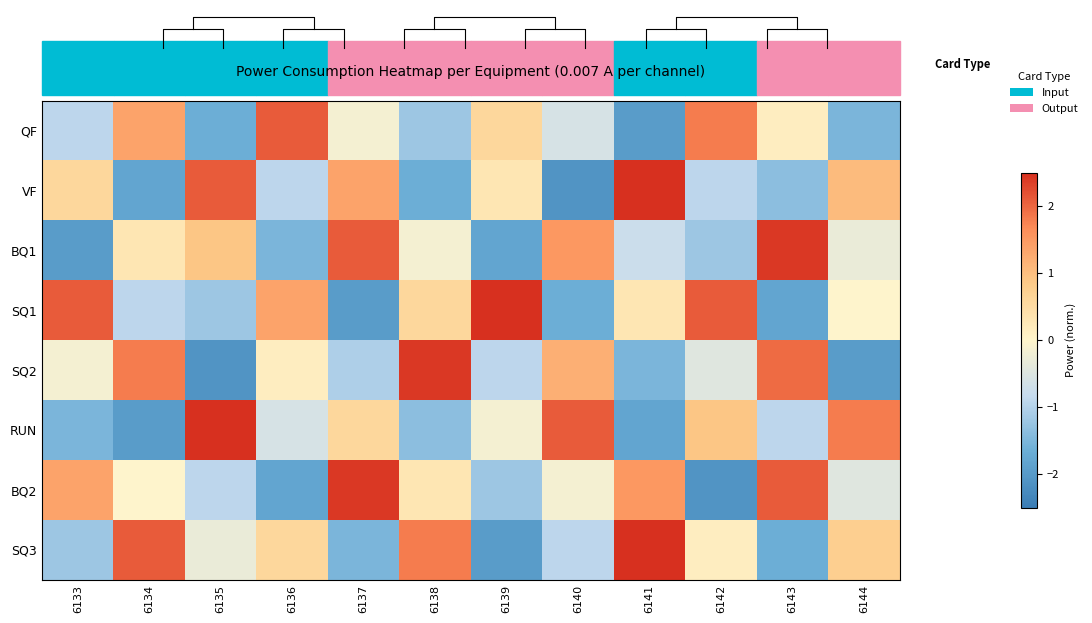

Which has a higher value, 6142 or 6144?

6142